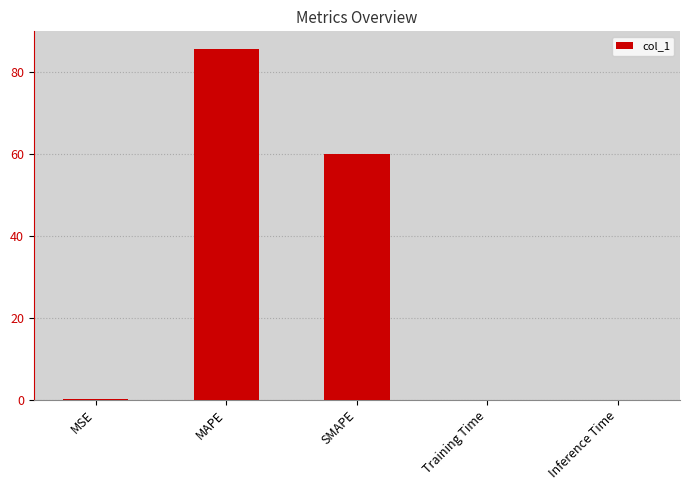

What is the sum of the values at SMAPE and MAPE?

145.8